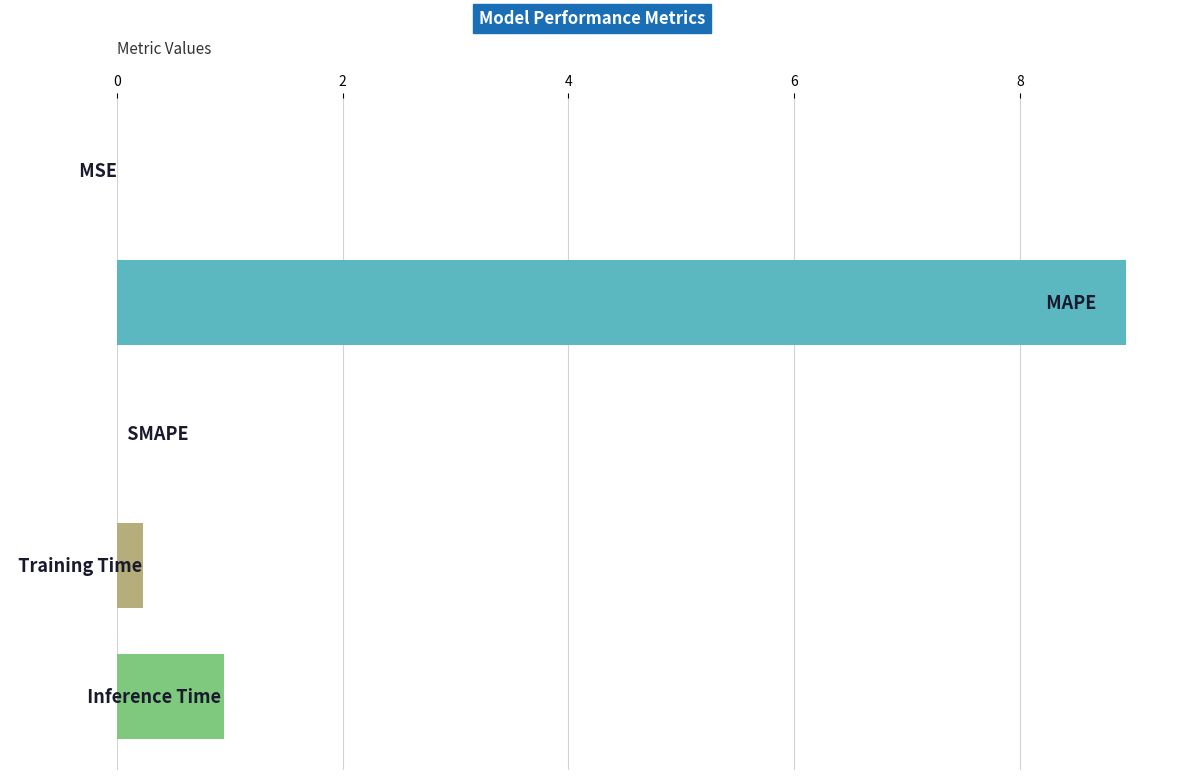

Does the chart contain stacked bars?

No